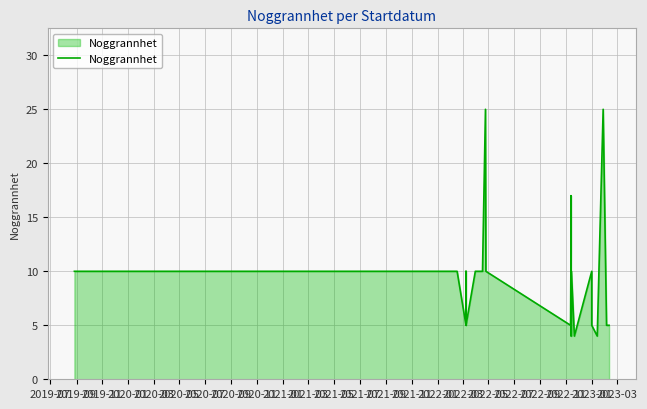

Is it true that the value at 2023-01 is 6?

False